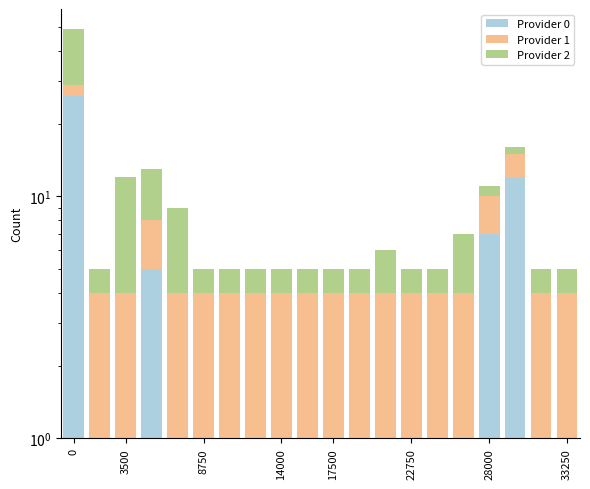

Rank the series by their maximum value, from highest to lowest.

Provider 0, Provider 2, Provider 1